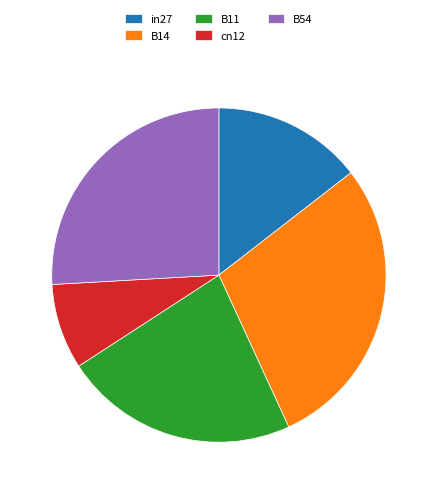

Do B11 and B14 together represent more than half of the pie?

Yes